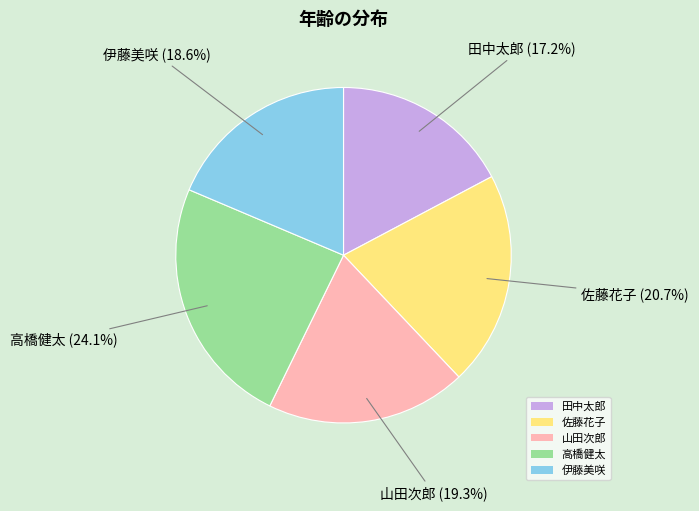

To the nearest percent, what is the average slice percentage?

20%